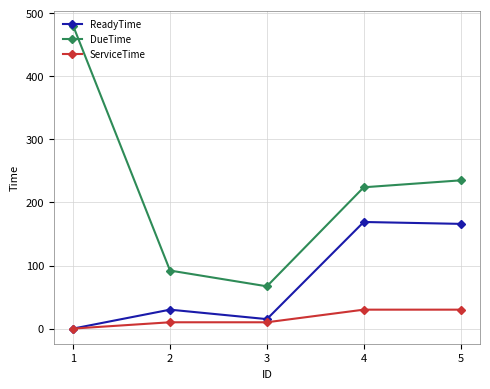

Is it true that DueTime equals 78 at 5?

False